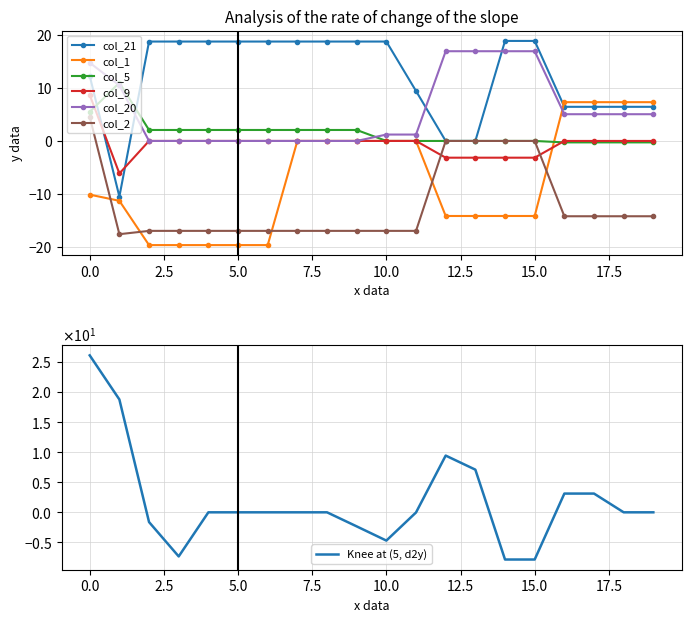

How many distinct data groups are displayed?

6